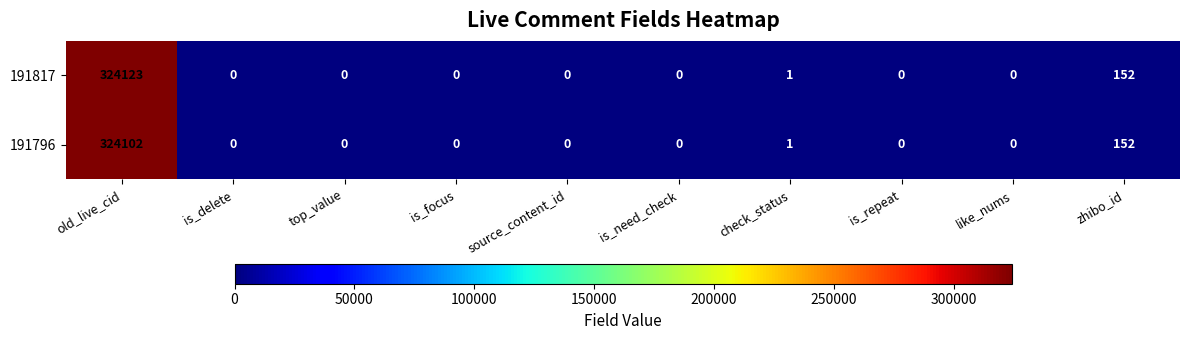

How many values in 191796 are above zero?

3